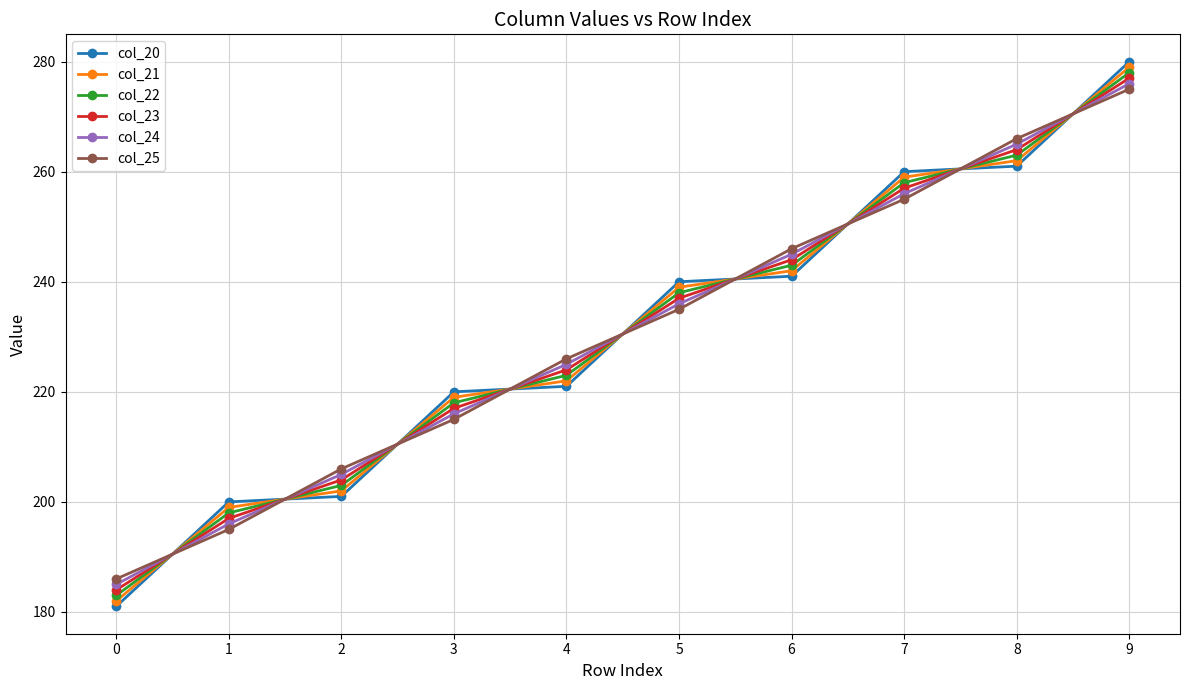

Reading left to right, extract all data points from this chart.

col_20: 0=181.0	1=200.0	2=201.0	3=220.0	4=221.0	5=240.0	6=241.0	7=260.0	8=261.0	9=280.0
col_21: 0=182.0	1=199.0	2=202.0	3=219.0	4=222.0	5=239.0	6=242.0	7=259.0	8=262.0	9=279.0
col_22: 0=183.0	1=198.0	2=203.0	3=218.0	4=223.0	5=238.0	6=243.0	7=258.0	8=263.0	9=278.0
col_23: 0=184.0	1=197.0	2=204.0	3=217.0	4=224.0	5=237.0	6=244.0	7=257.0	8=264.0	9=277.0
col_24: 0=185.0	1=196.0	2=205.0	3=216.0	4=225.0	5=236.0	6=245.0	7=256.0	8=265.0	9=276.0
col_25: 0=186.0	1=195.0	2=206.0	3=215.0	4=226.0	5=235.0	6=246.0	7=255.0	8=266.0	9=275.0